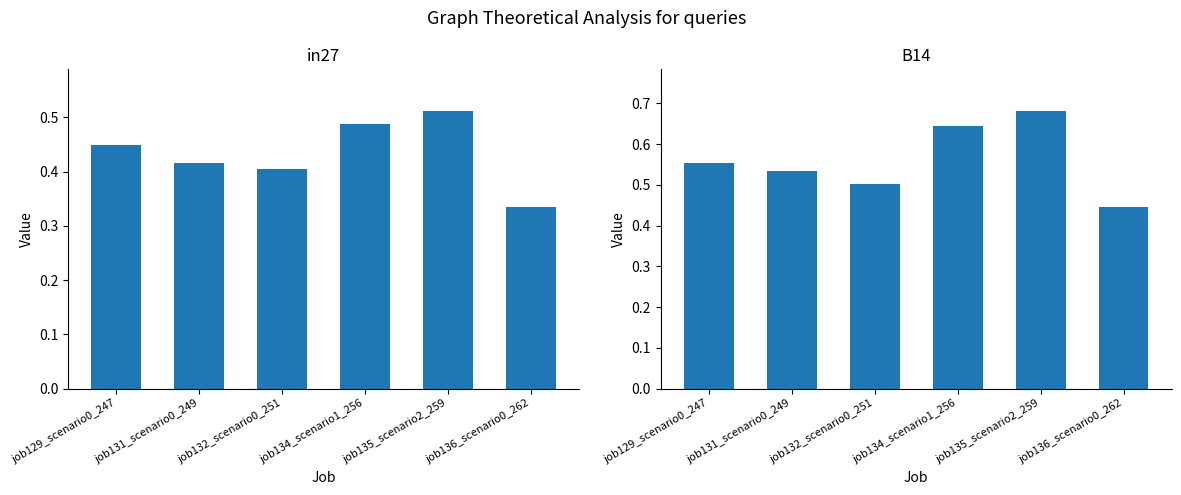

What is the label of the 6th bar from the left?

job136_scenario0_262